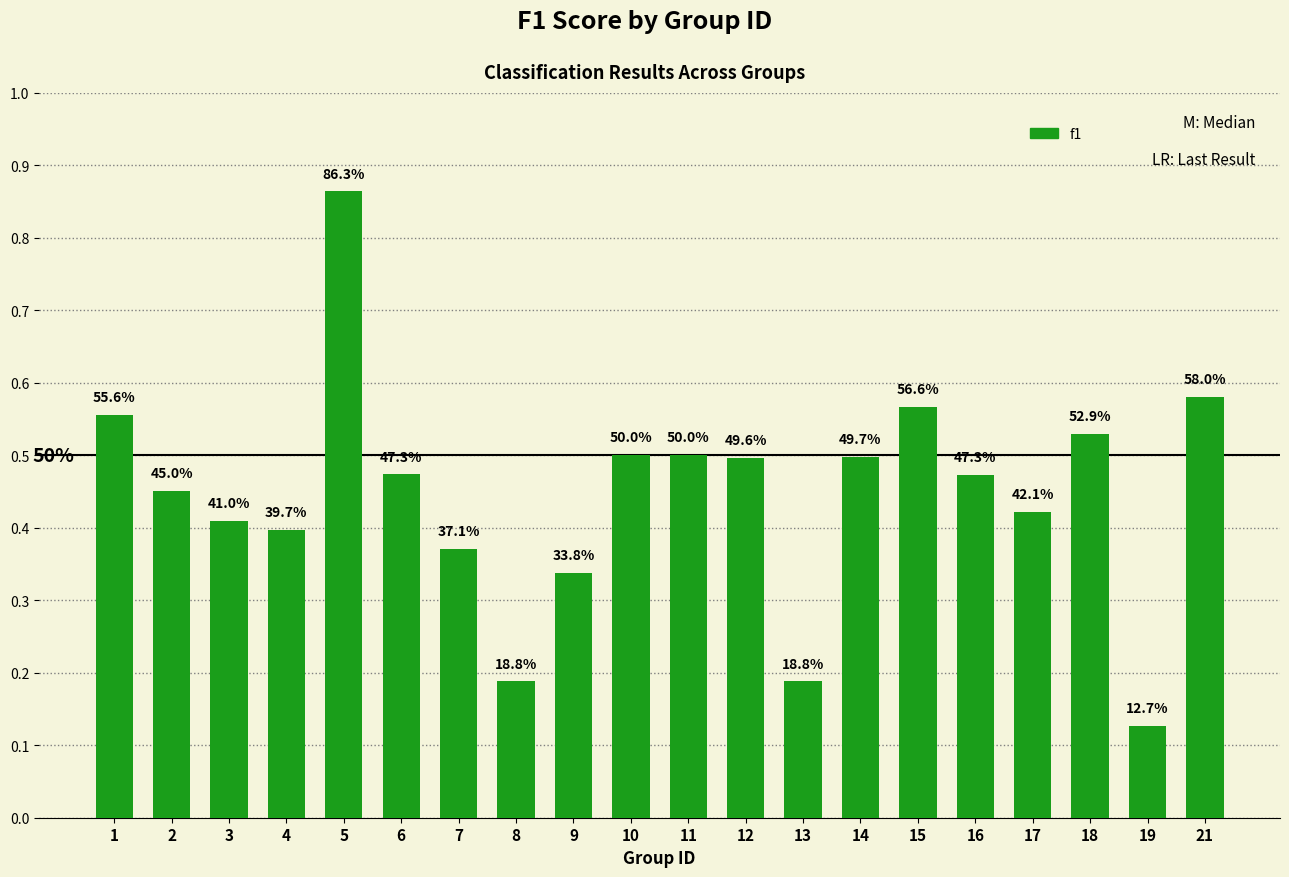

Rank the categories by value from lowest to highest.

19, 8, 13, 9, 7, 4, 3, 17, 2, 16, 6, 12, 14, 10, 11, 18, 1, 15, 21, 5